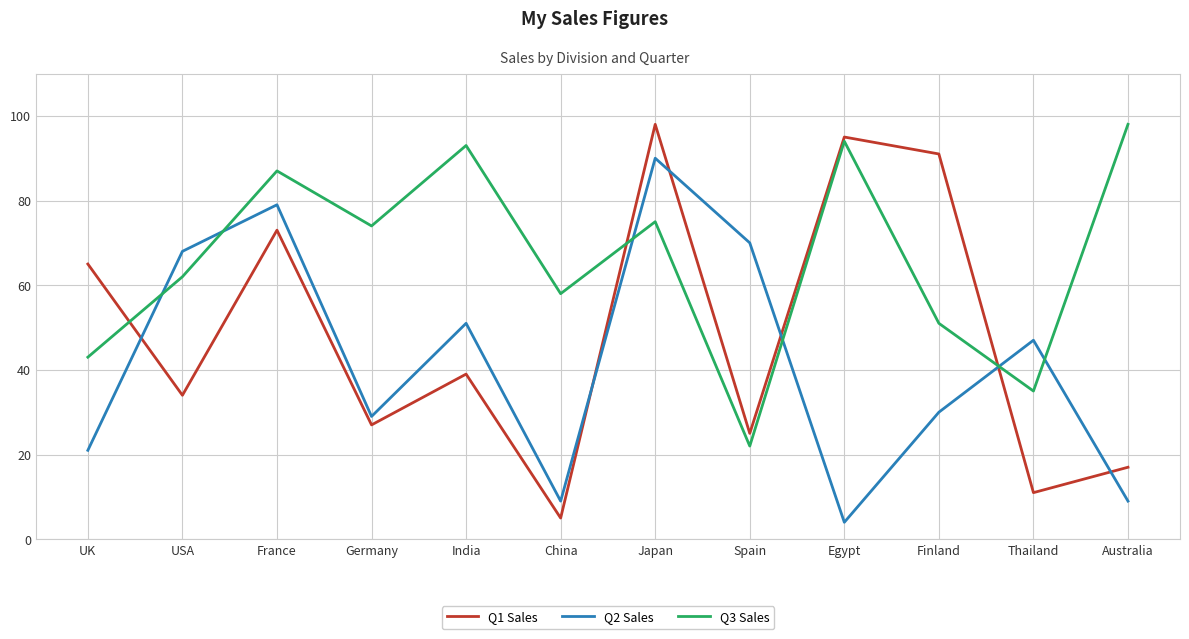

At which category is the sum across all series the highest?

Japan